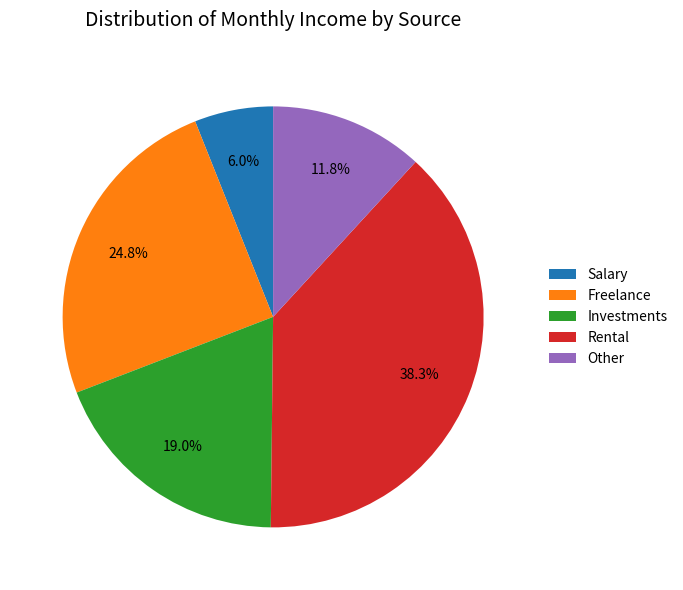

What is the ratio of the value at Other to the value at Salary?

2.0